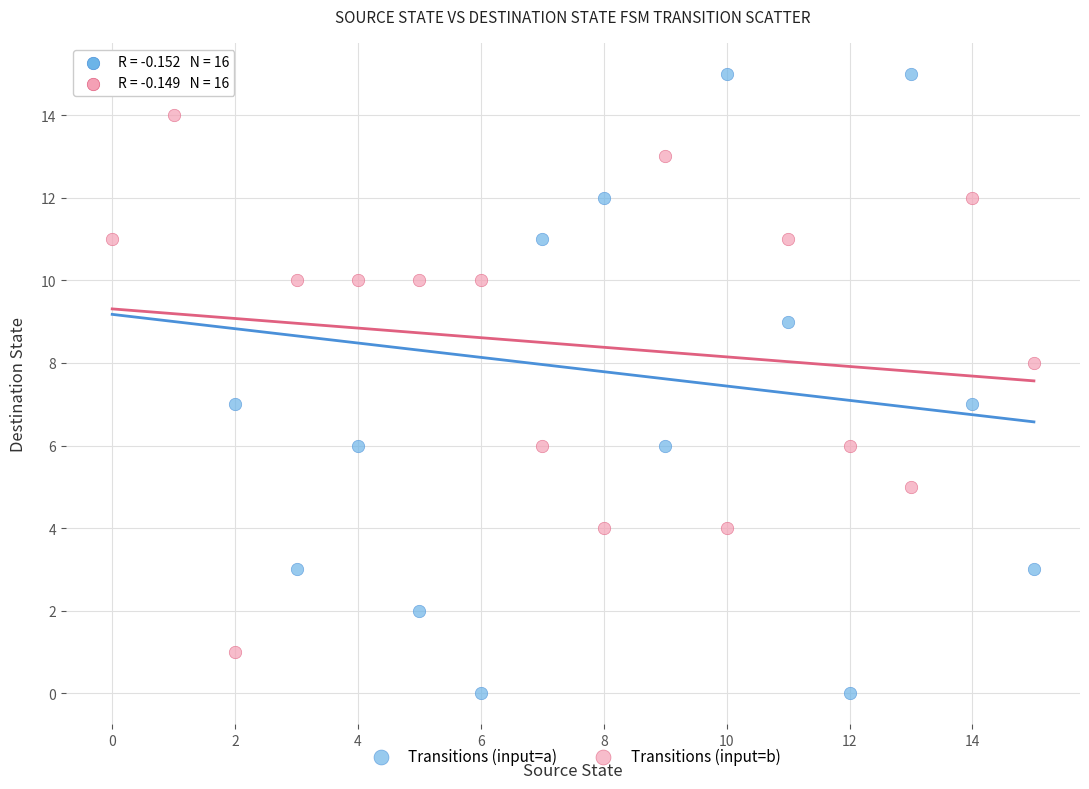

What are all the series names shown in the legend?

Transitions (input=a), Transitions (input=b)